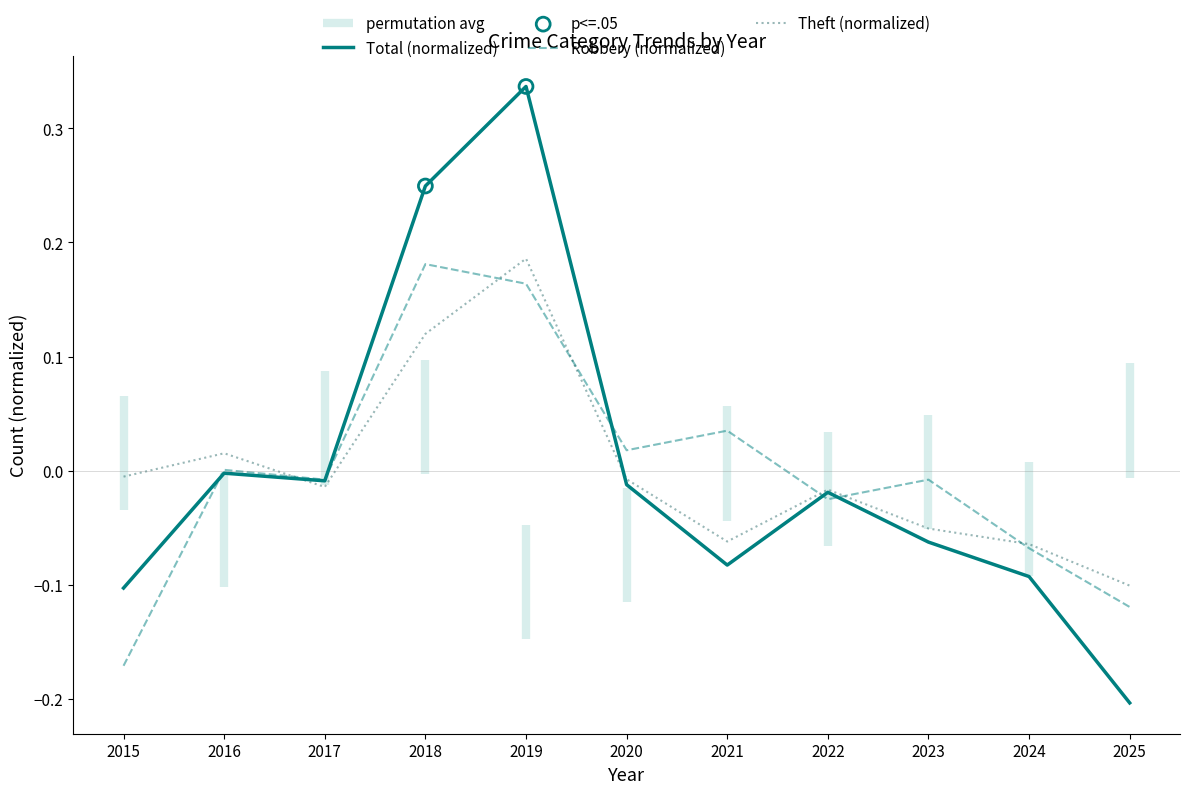

Is the value of Theft at 2025 greater than the value of Robbery at 2015?

Yes